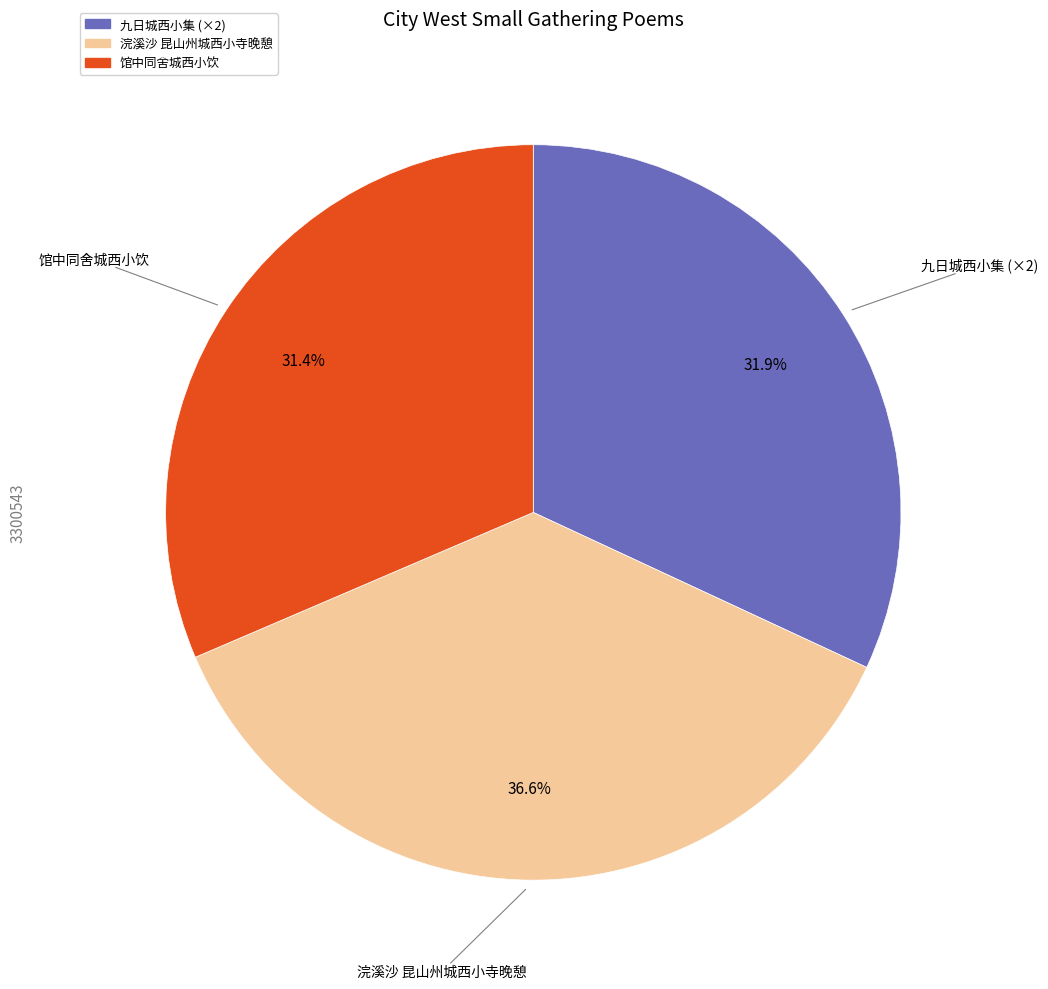

Is there a majority slice in this chart?

No